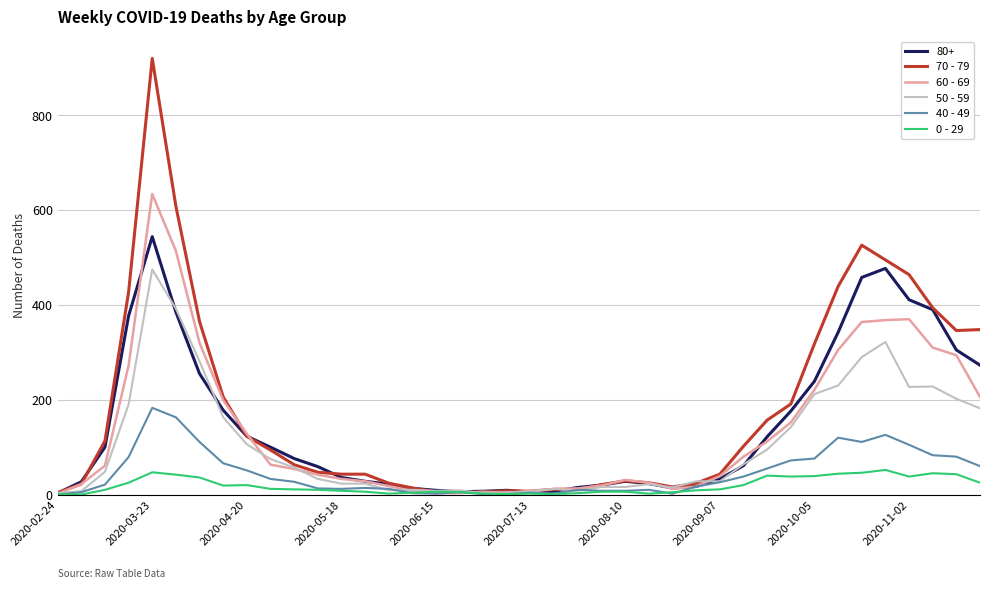

How many lines are shown in the chart?

6